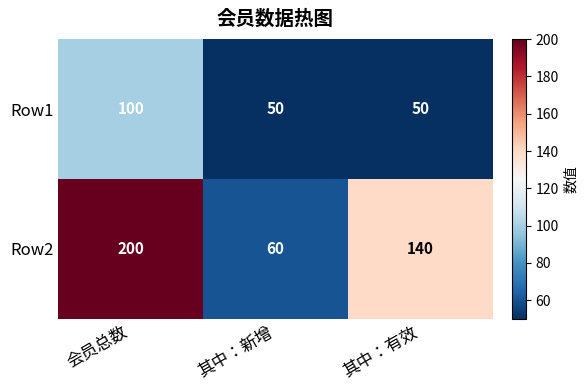

List the series in order of their peak value, highest first.

Row2, Row1